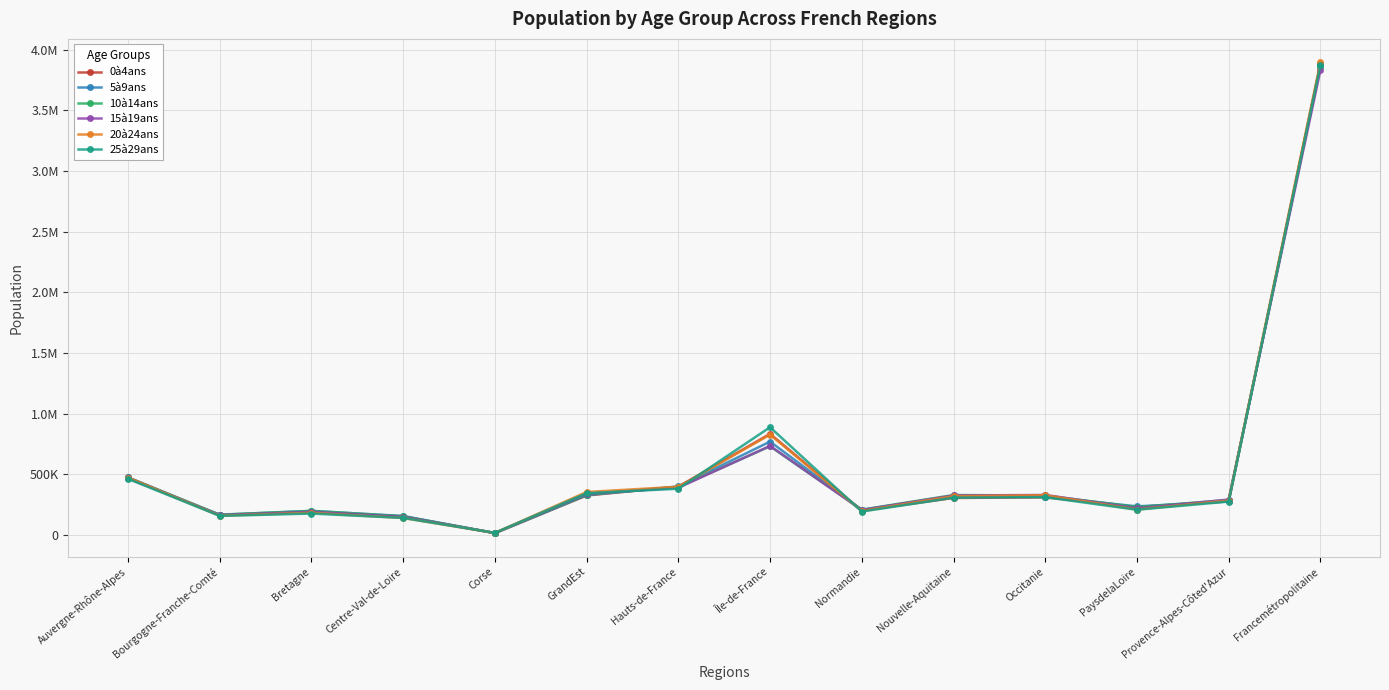

Reading left to right, transcribe all the data shown in this chart.

0à4ans: 474446	162192	190284	152720	15703	326058	399038	834373	201575	305685	310435	231124	277954	3881587
5à9ans: 475310	166735	199031	156733	15799	328906	400654	770239	207489	321383	316990	236406	276552	3872227
10à14ans: 470310	168164	199274	155156	16766	333860	395673	731567	209204	329844	326265	230415	288792	3855290
15à19ans: 468132	164932	191819	150020	17131	339747	389678	734838	206025	326094	330419	220197	292272	3831304
20à24ans: 473124	159624	183369	140469	17113	354879	398158	827374	198249	320607	328313	210590	284150	3896019
25à29ans: 463416	157823	177219	141203	18036	345178	382142	888657	193432	308236	312417	208514	276160	3872433